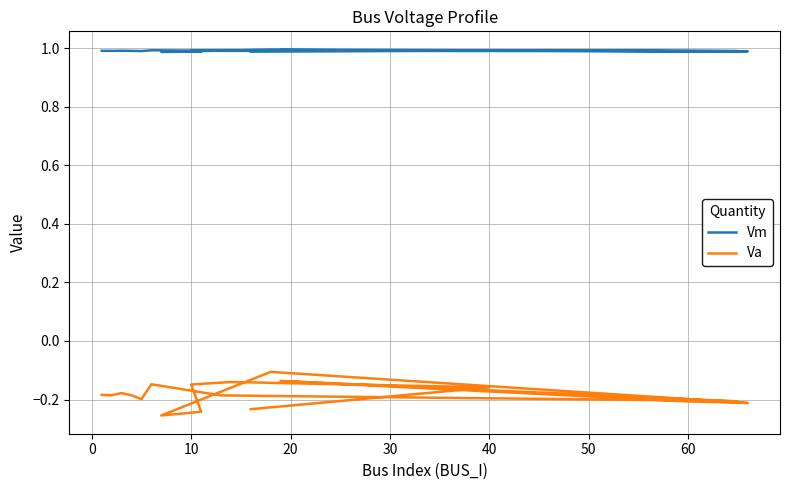

List the series in order of their overall mean, lowest first.

Va, Vm